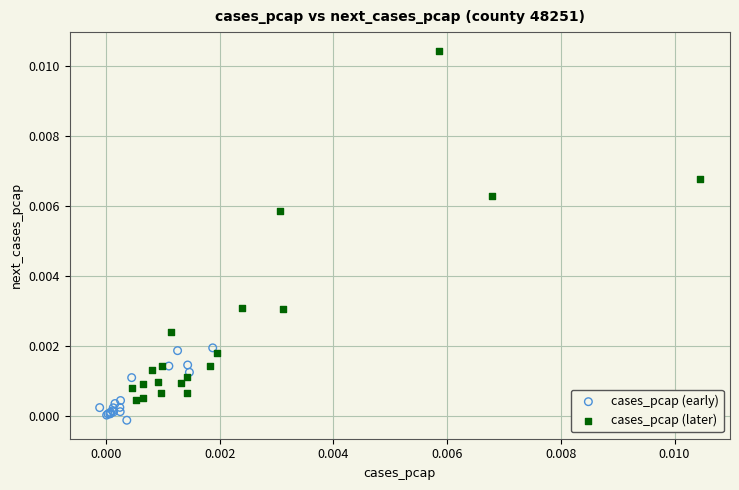

Which series contains the highest Y value?

cases_pcap (later)